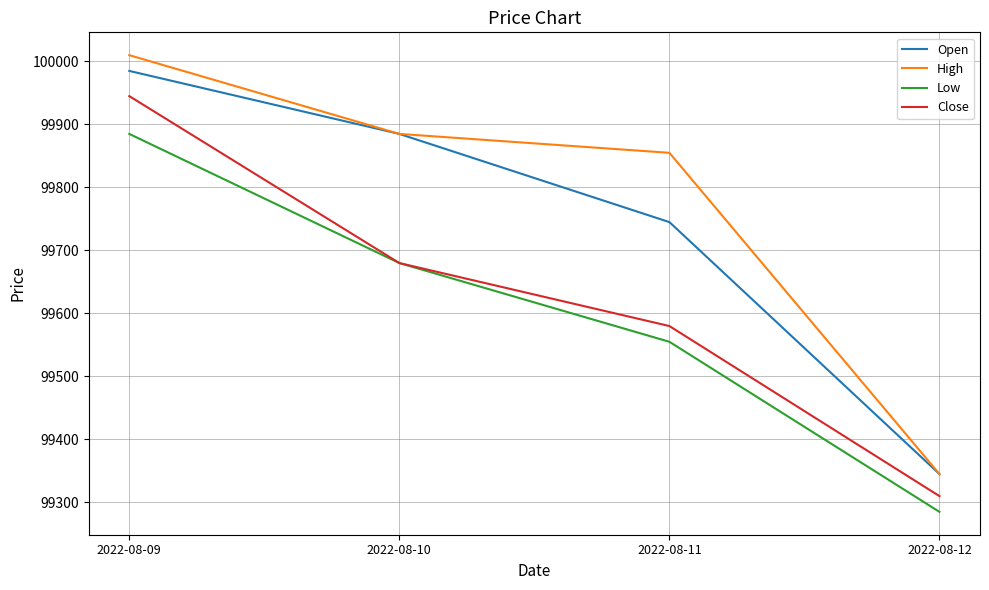

Is it true that Close equals 149025 at 2022-08-09?

False